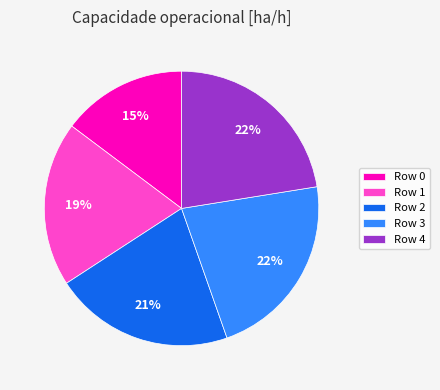

Does any single category account for the majority?

No